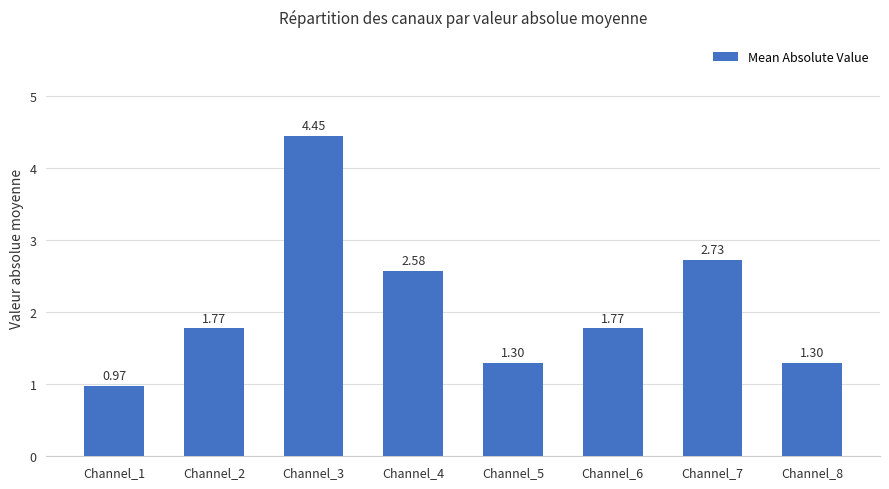

What is the difference between the second highest and second lowest values?

1.4